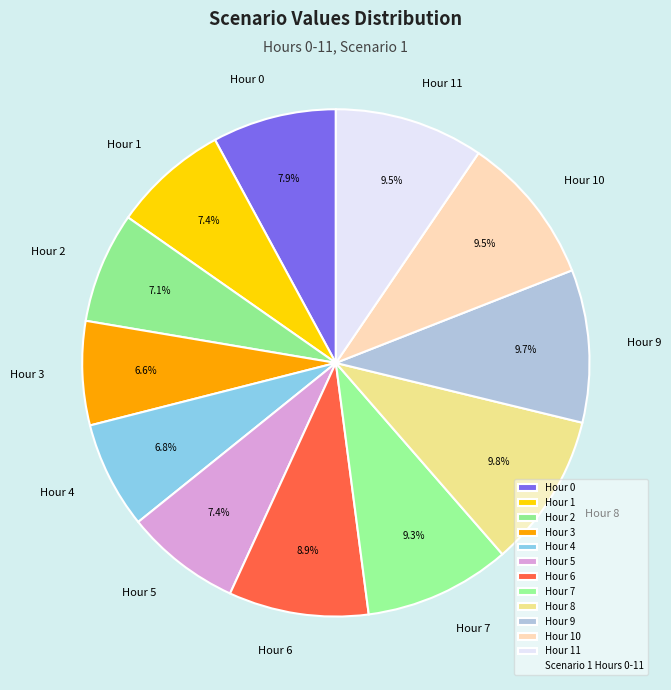

To the nearest percent, what is the difference between the largest and smallest slice percentages?

3%